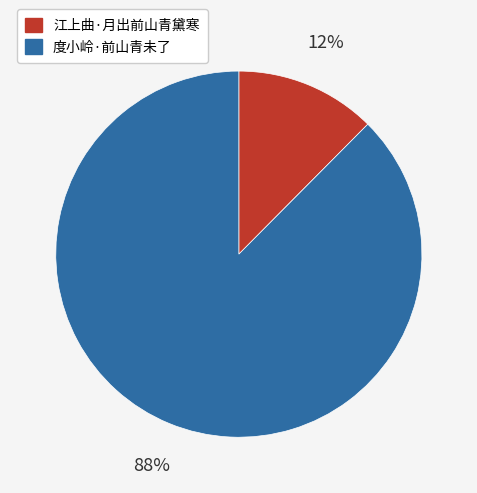

Combined, do 度小岭·前山青未了 and 江上曲·月出前山青黛寒 account for over 50%?

Yes